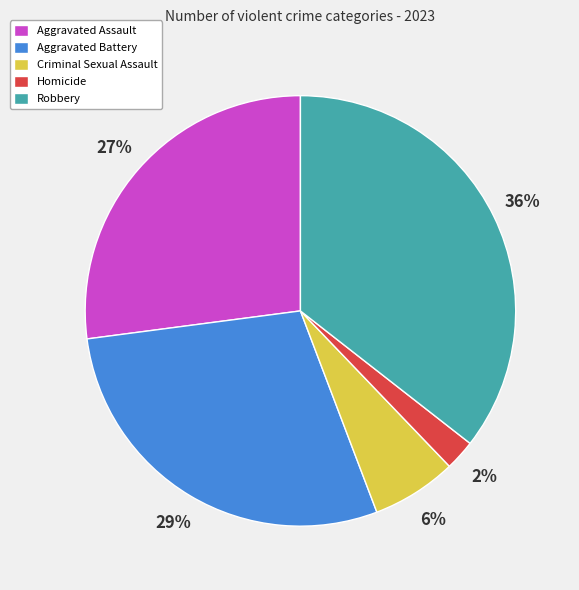

What is the ratio of the value at Aggravated Battery to the value at Robbery?

0.8